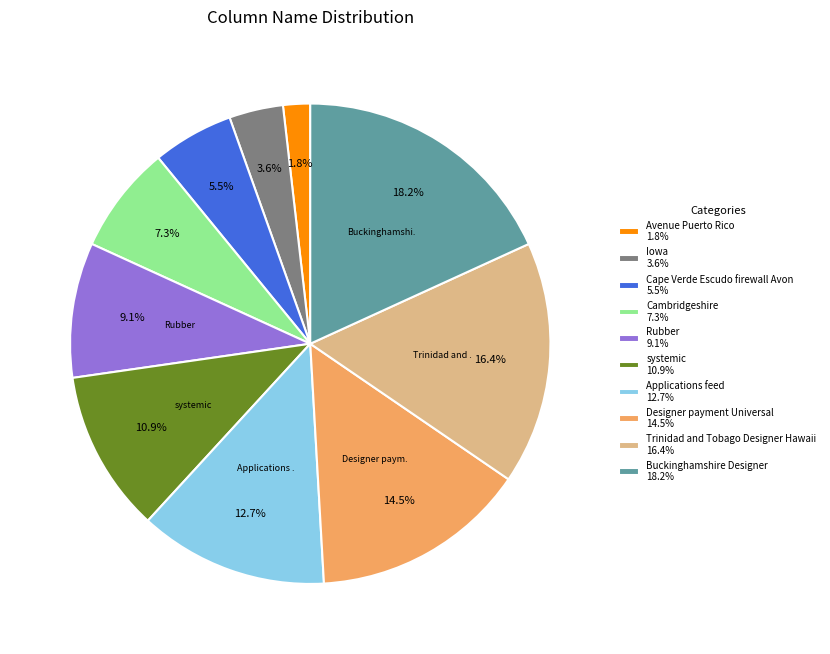

How many slices are in this pie chart?

10